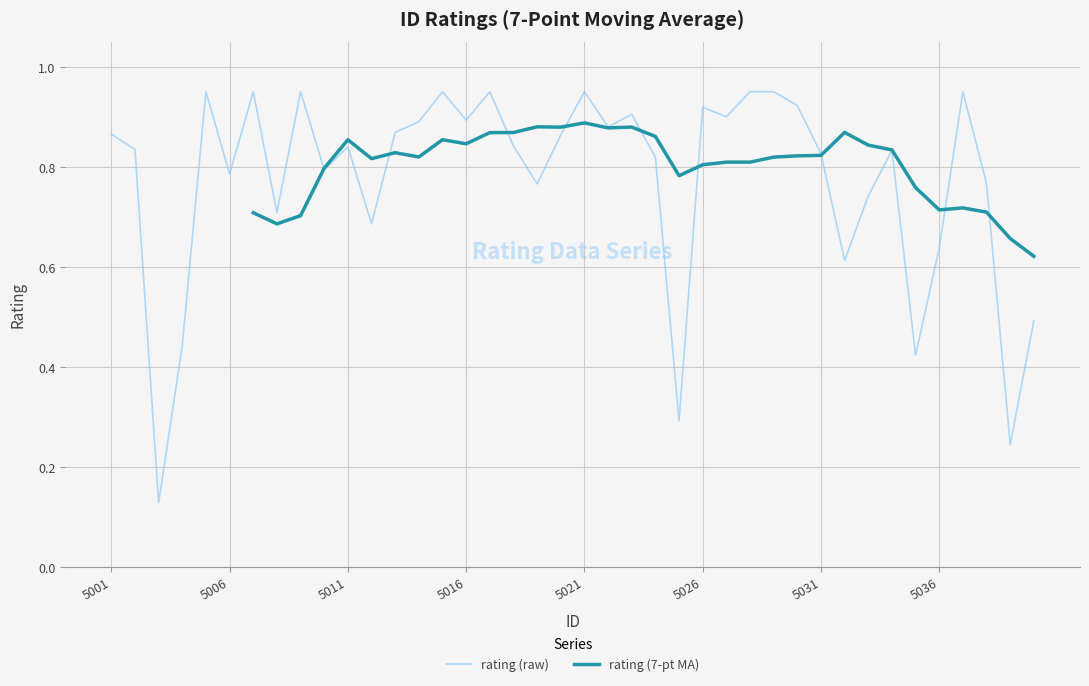

List the labels in order of value, smallest first.

5003, 5039, 5025, 5035, 5004, 5040, 5032, 5036, 5012, 5008, 5033, 5019, 5038, 5006, 5010, 5024, 5031, 5034, 5002, 5011, 5018, 5020, 5001, 5013, 5022, 5014, 5016, 5027, 5023, 5026, 5030, 5005, 5007, 5009, 5015, 5017, 5021, 5028, 5029, 5037